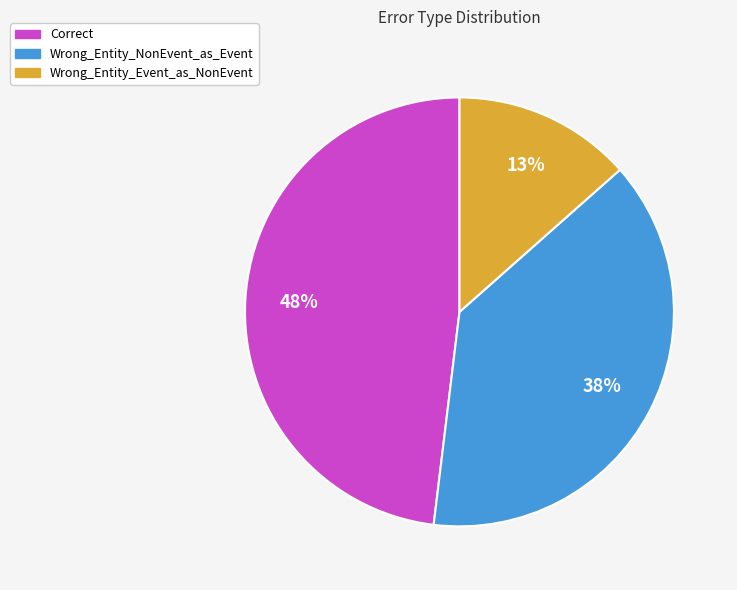

Which slice is the largest?

Correct